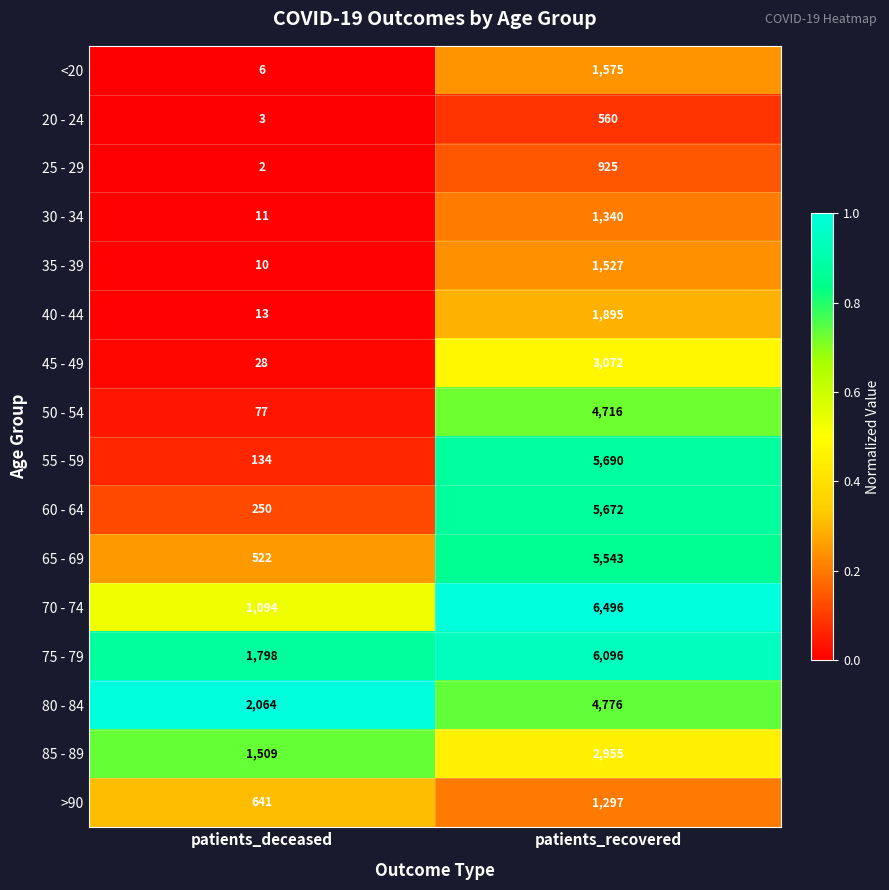

Which category has the highest value in the 30 - 34 series?

patients_recovered